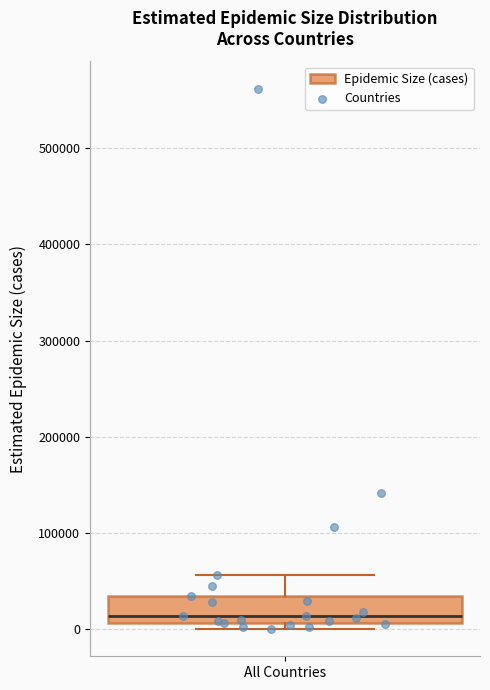

Read this box plot against the y-axis: the position of the median line, the range covered by the box, and the ends of both whiskers. The values are not printed on the chart, so give them approximately, as read against the axis.

median 10000 (just above the box's lower edge), box 10000 to 30000, whiskers 0 to 60000